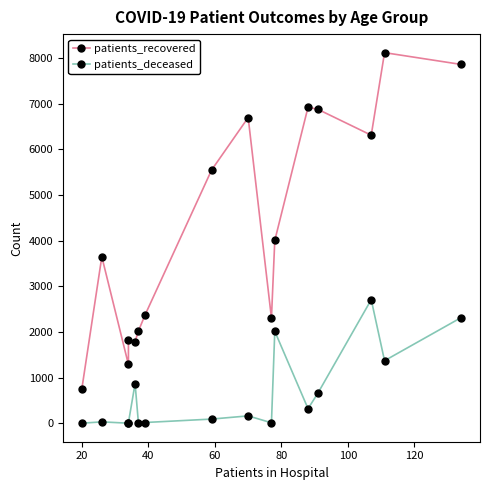

How many interior local peaks does the patients_deceased series have?

5